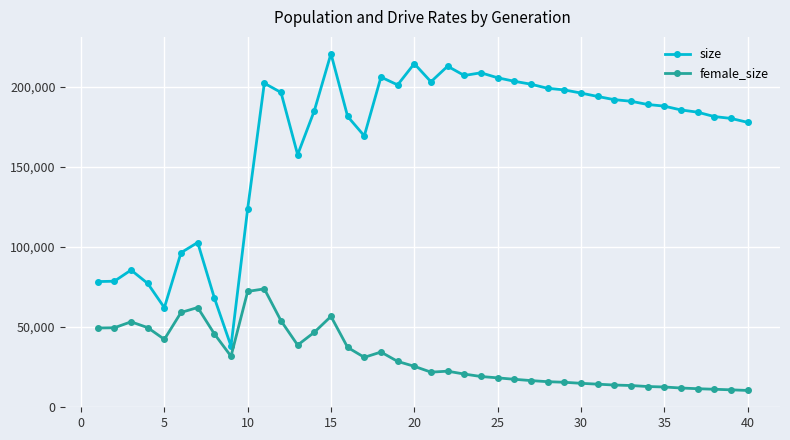

What is the highest value of the size series?

220523